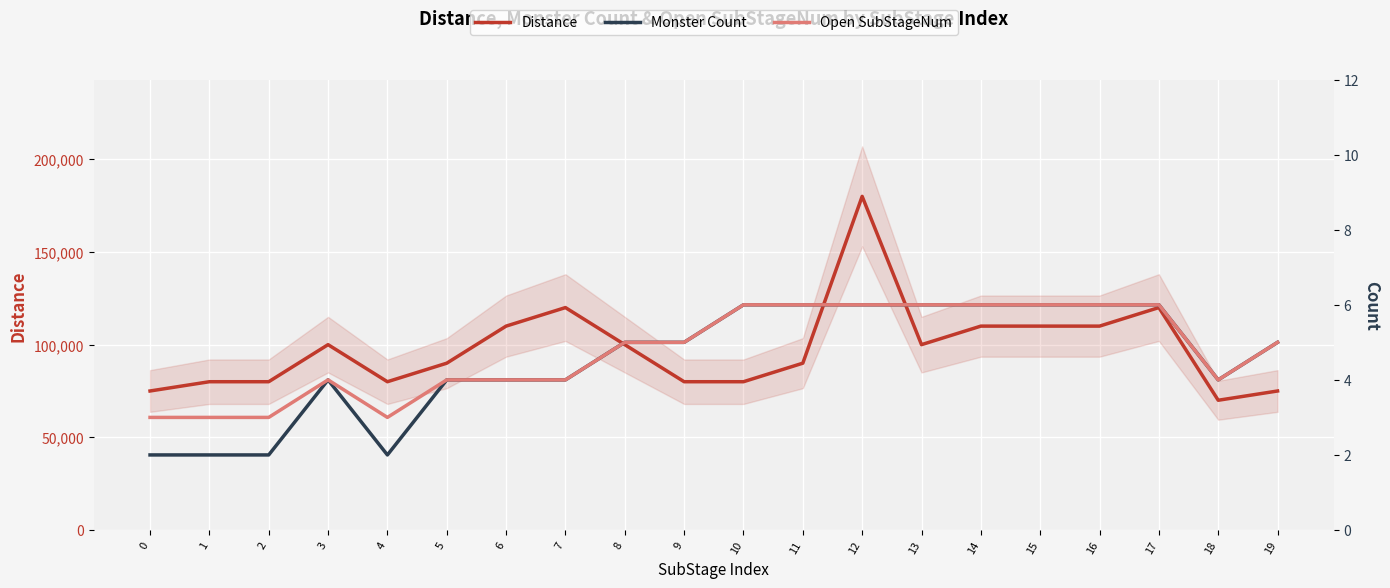

Reading left to right, transcribe all the data shown in this chart.

Distance: 0=75000	1=80000	2=80000	3=100000	4=80000	5=90000	6=110000	7=120000	8=100000	9=80000	10=80000	11=90000	12=180000	13=100000	14=110000	15=110000	16=110000	17=120000	18=70000	19=75000
Monster Count: 0=2	1=2	2=2	3=4	4=2	5=4	6=4	7=4	8=5	9=5	10=6	11=6	12=6	13=6	14=6	15=6	16=6	17=6	18=4	19=5
Open SubStageNum: 0=3	1=3	2=3	3=4	4=3	5=4	6=4	7=4	8=5	9=5	10=6	11=6	12=6	13=6	14=6	15=6	16=6	17=6	18=4	19=5